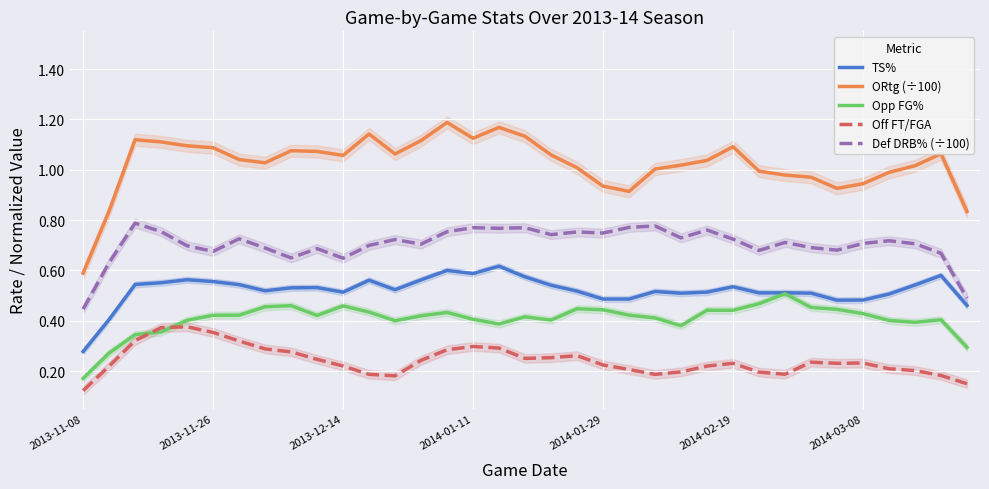

Reading left to right, extract all data points from this chart.

TS%: 0.3	0.4	0.5	0.6	0.6	0.6	0.5	0.5	0.5	0.5	0.5	0.6	0.5	0.6	0.6	0.6	0.6	0.6	0.5	0.5	0.5	0.5	0.5	0.5	0.5	0.5	0.5	0.5	0.5	0.5	0.5	0.5	0.5	0.6	0.5
ORtg (÷100): 0.6	0.8	1.1	1.1	1.1	1.1	1.0	1.0	1.1	1.1	1.1	1.1	1.1	1.1	1.2	1.1	1.2	1.1	1.1	1.0	0.9	0.9	1.0	1.0	1.0	1.1	1.0	1.0	1.0	0.9	0.9	1.0	1.0	1.1	0.8
Opp FG%: 0.2	0.3	0.3	0.4	0.4	0.4	0.4	0.5	0.5	0.4	0.5	0.4	0.4	0.4	0.4	0.4	0.4	0.4	0.4	0.4	0.4	0.4	0.4	0.4	0.4	0.4	0.5	0.5	0.5	0.4	0.4	0.4	0.4	0.4	0.3
Off FT/FGA: 0.1	0.2	0.3	0.4	0.4	0.4	0.3	0.3	0.3	0.2	0.2	0.2	0.2	0.2	0.3	0.3	0.3	0.2	0.3	0.3	0.2	0.2	0.2	0.2	0.2	0.2	0.2	0.2	0.2	0.2	0.2	0.2	0.2	0.2	0.1
Def DRB% (÷100): 0.4	0.6	0.8	0.8	0.7	0.7	0.7	0.7	0.6	0.7	0.6	0.7	0.7	0.7	0.8	0.8	0.8	0.8	0.7	0.8	0.7	0.8	0.8	0.7	0.8	0.7	0.7	0.7	0.7	0.7	0.7	0.7	0.7	0.7	0.5